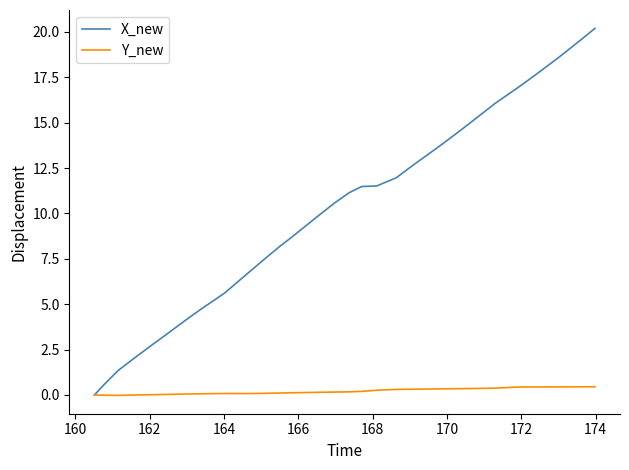

Which series has the largest total across all categories?

X_new